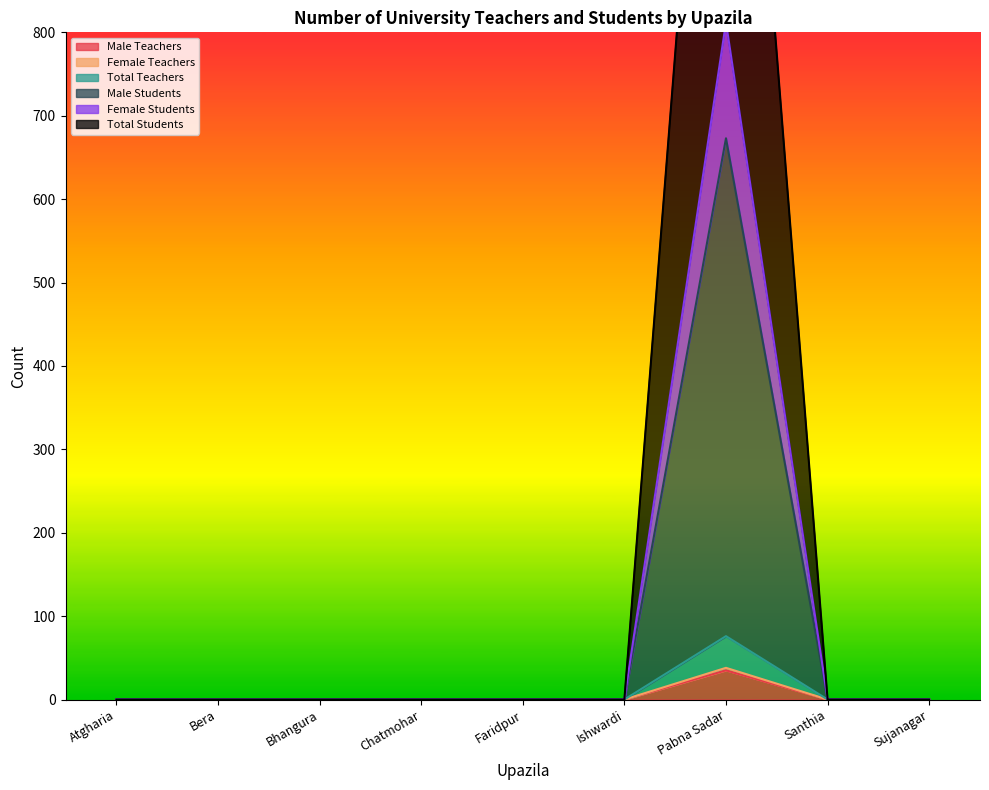

How many lines are shown in the chart?

6